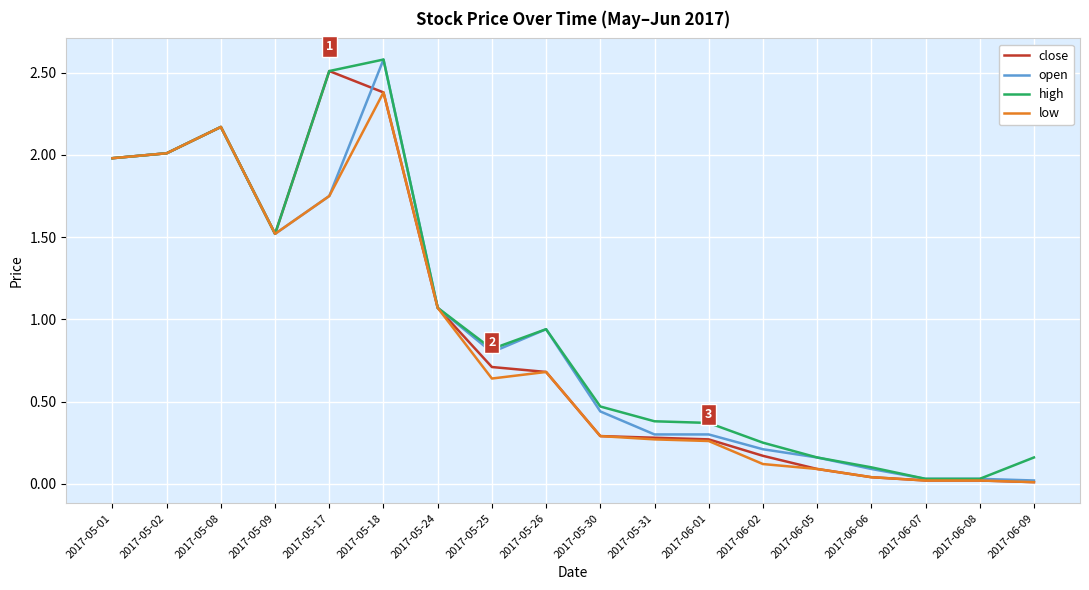

What are all the series names shown in the legend?

close, open, high, low